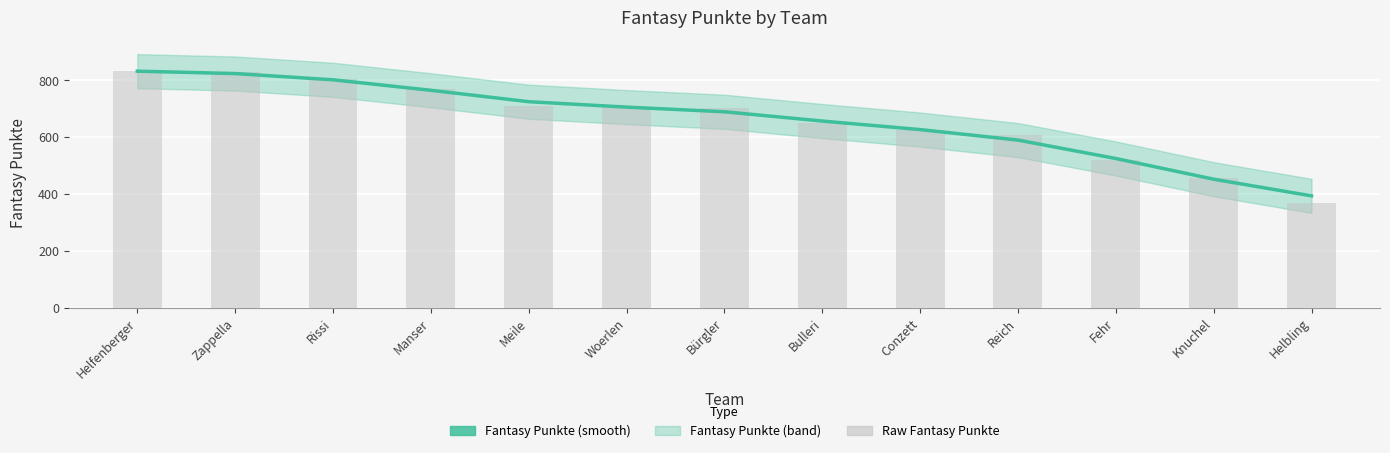

Read the Fantasy Punkte value at Knuchel.

452.2